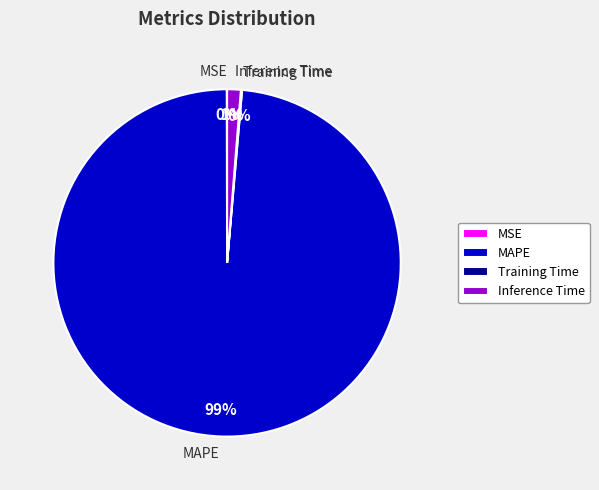

To the nearest percent, what is the difference between the largest and smallest slice percentages?

99%